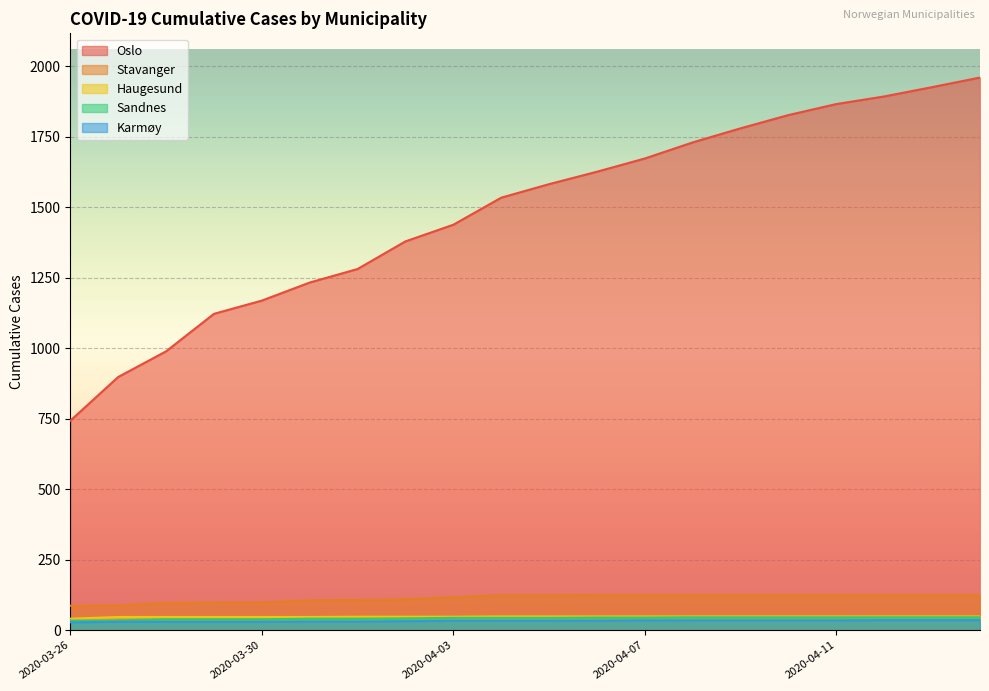

True or false: Oslo and Stavanger cross at least once.

False